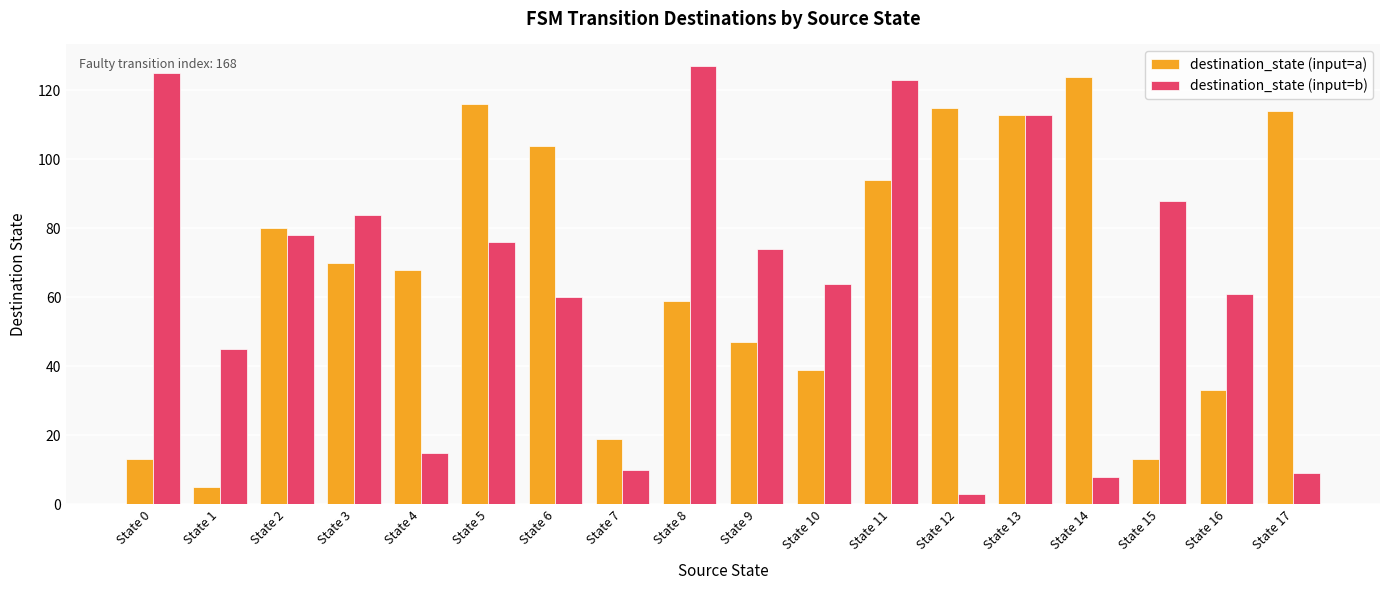

What is the smallest value displayed?

3